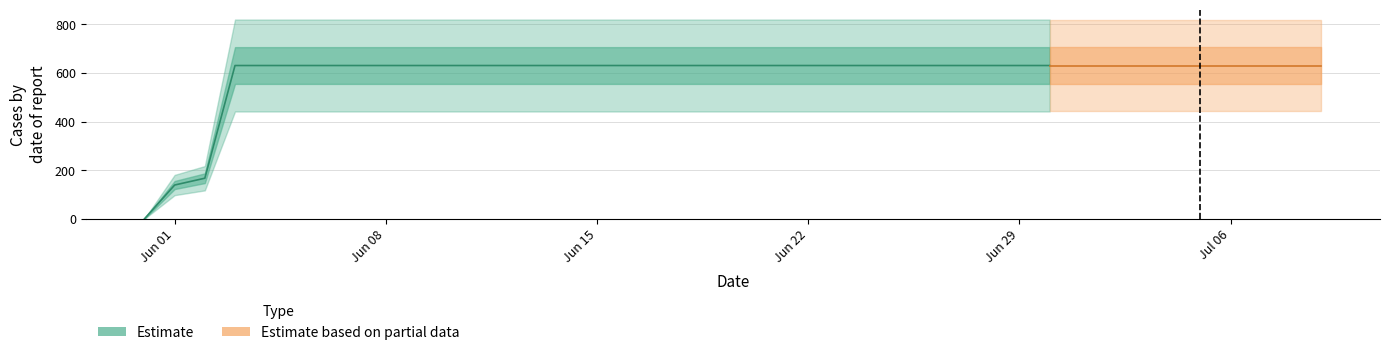

The chart shows a value of 133 at 2020-06-11. True or false?

False